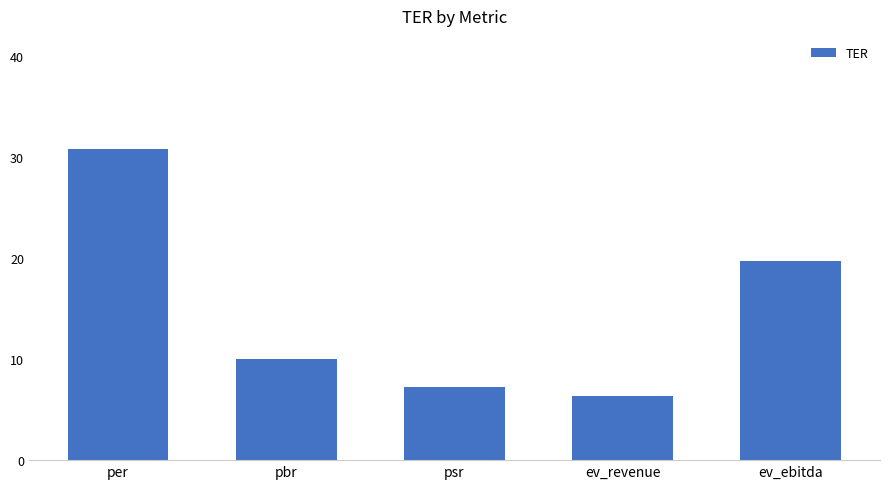

What is the difference between the maximum and minimum values?

24.5